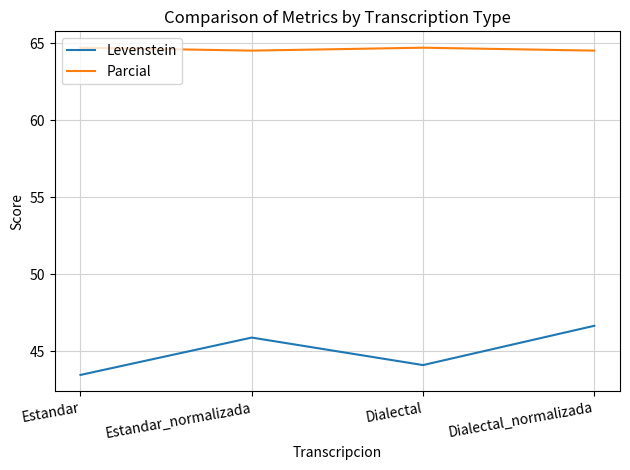

Rank the series at Estandar_normalizada from highest to lowest value.

Parcial, Levenstein